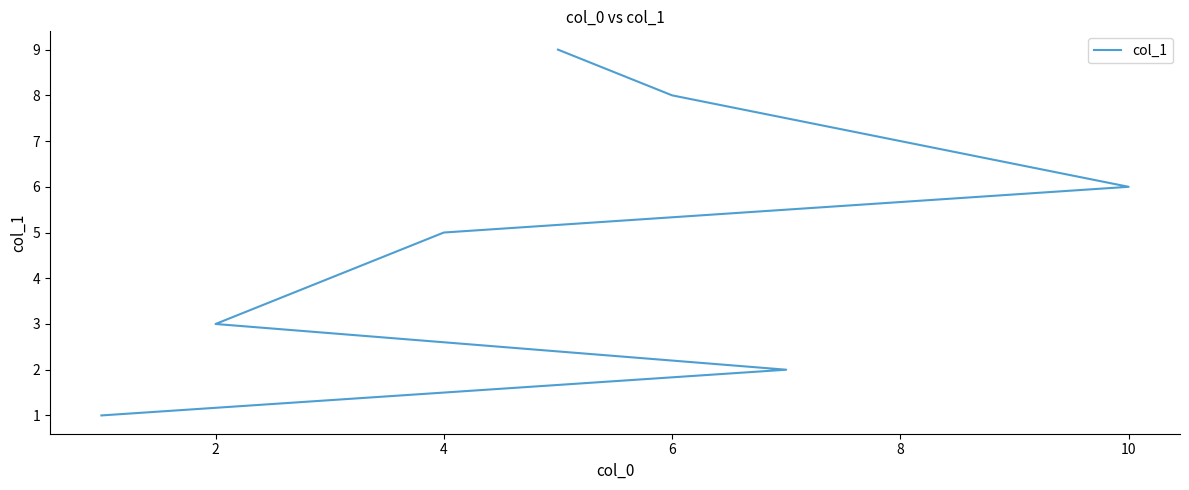

What is the sum of all values?

45